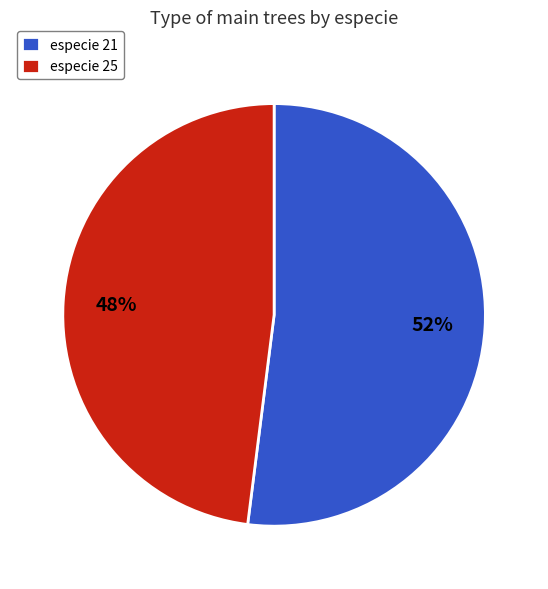

What is the smallest slice in the pie chart?

especie 25